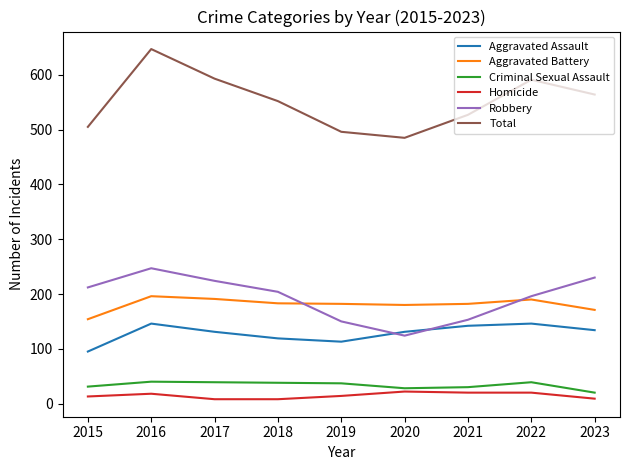

Does the chart have visible grid lines?

No